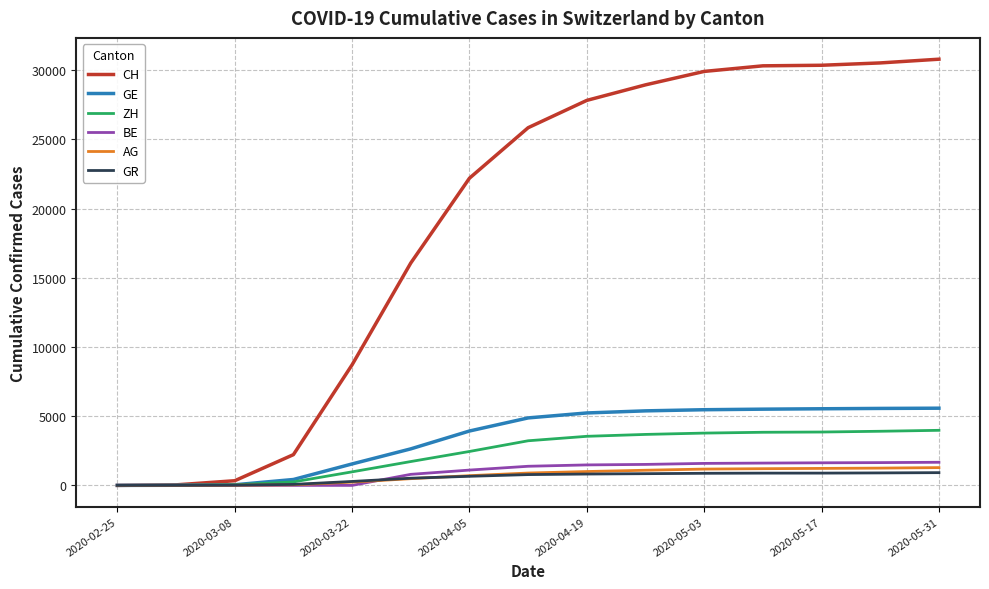

Which series has the largest range (max minus min)?

CH